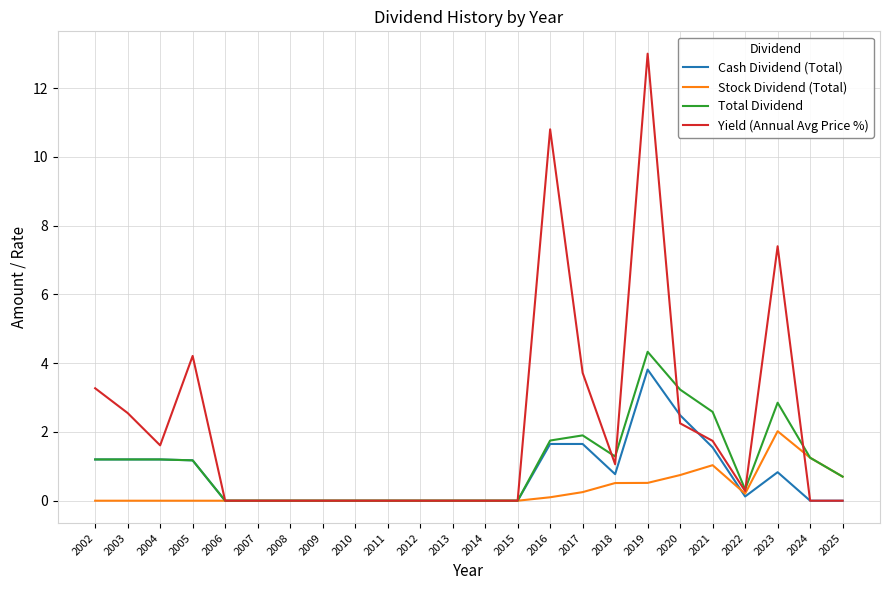

Does the chart have visible grid lines?

Yes